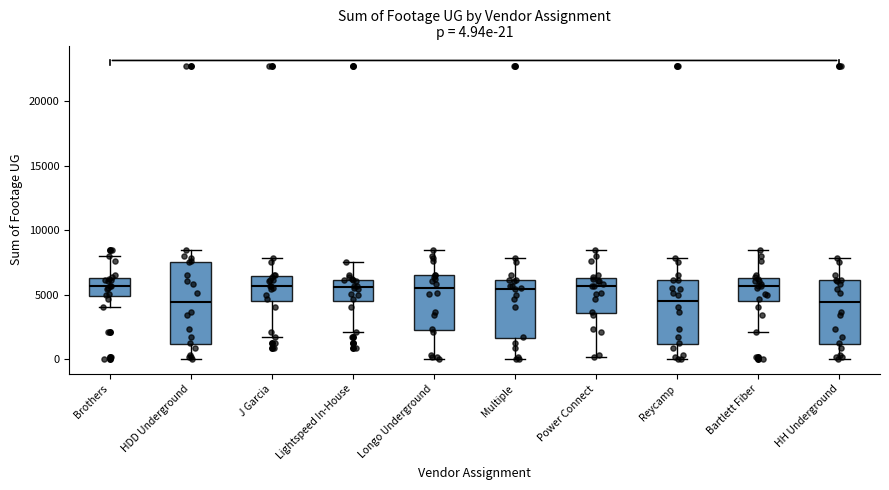

Which box is the tallest, from its lower edge to its upper edge?

HDD Underground